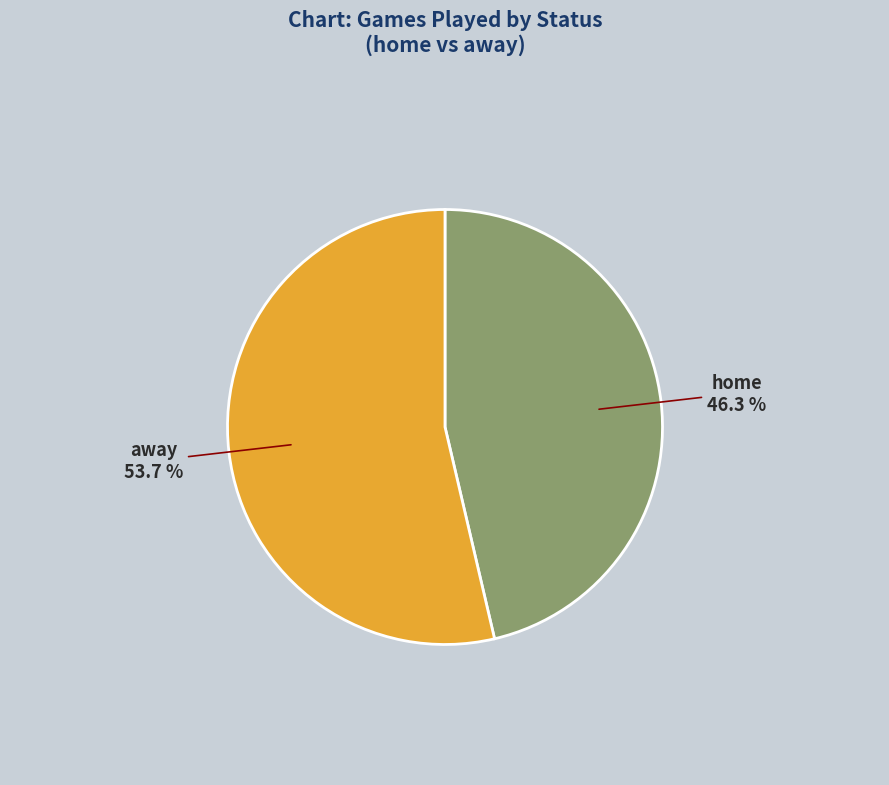

Does any single category account for the majority?

Yes